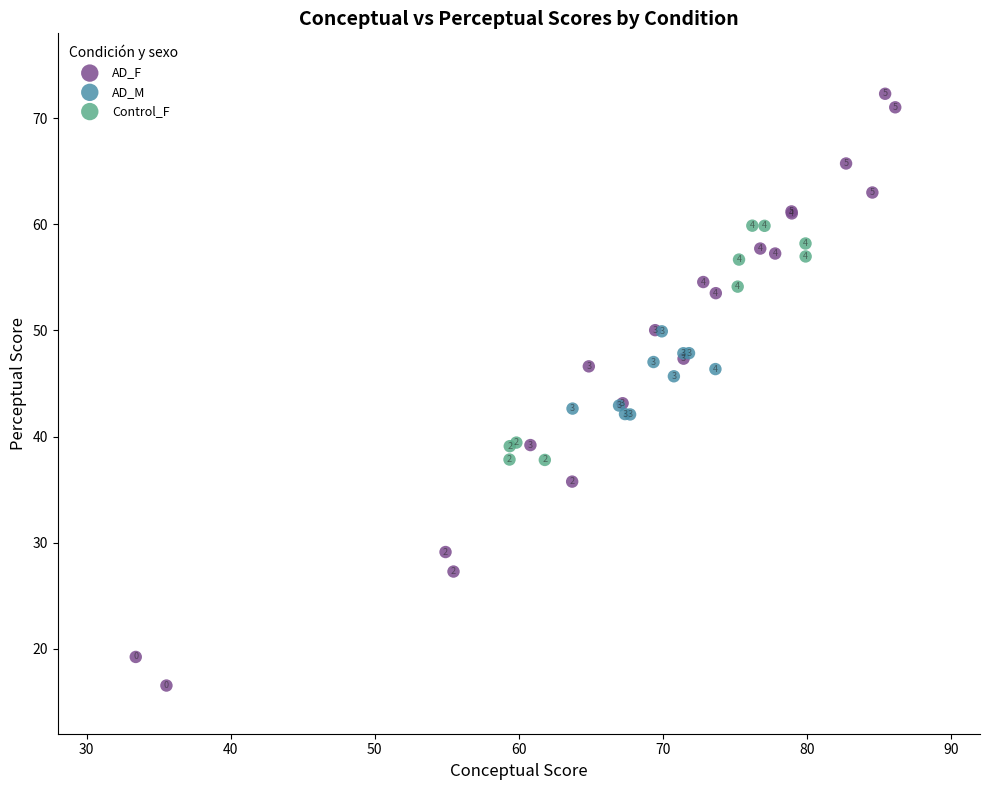

Which series has the widest spread of Y values?

AD_F